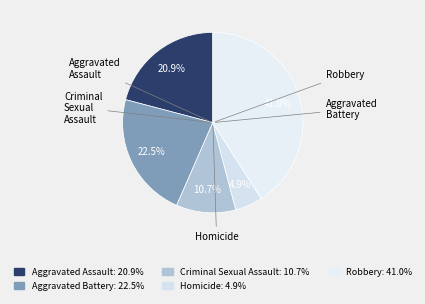

How many slices are in this pie chart?

5